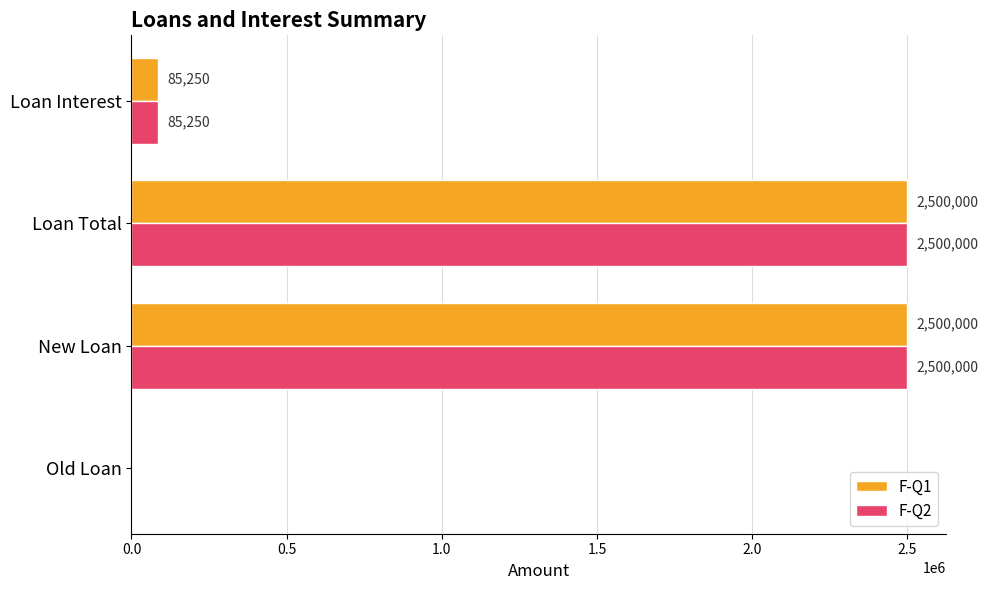

How many positive values does the F-Q1 series have?

3